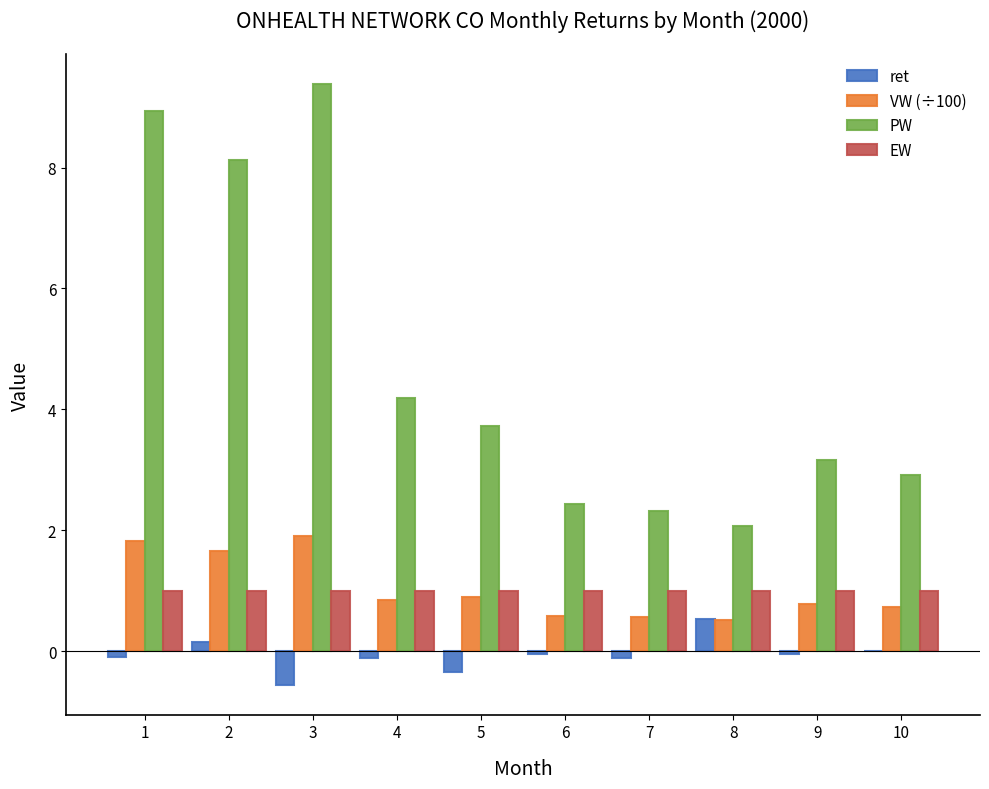

True or false: PW has a value of 8.1 at 2.

True